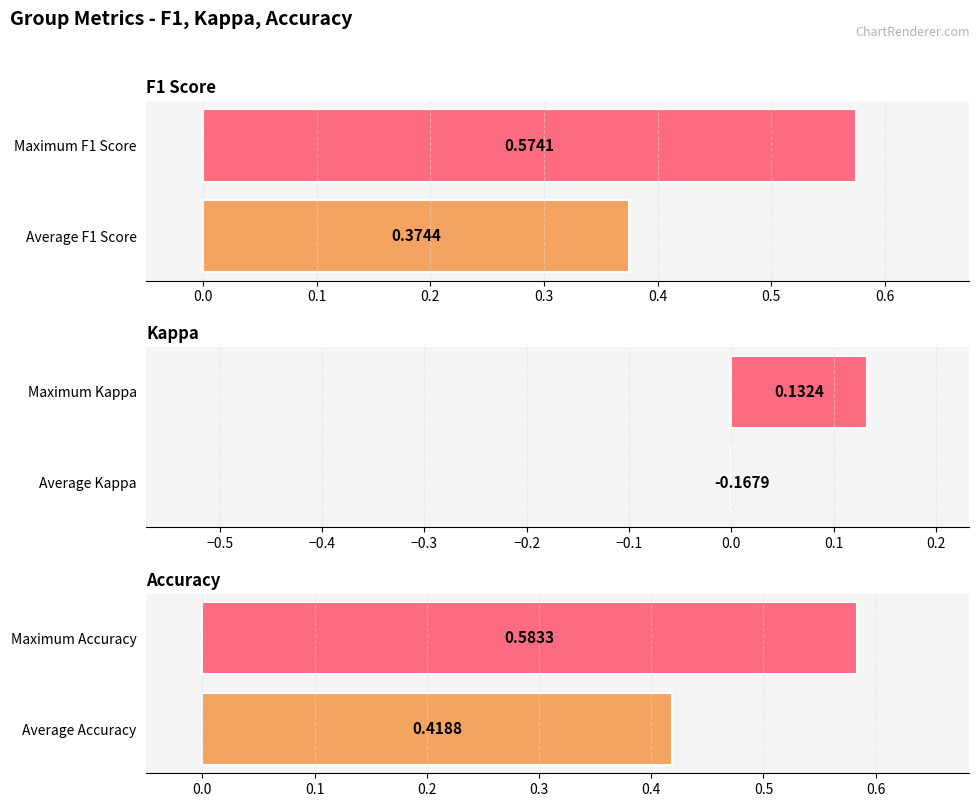

What is the minimum value for Accuracy?

0.4